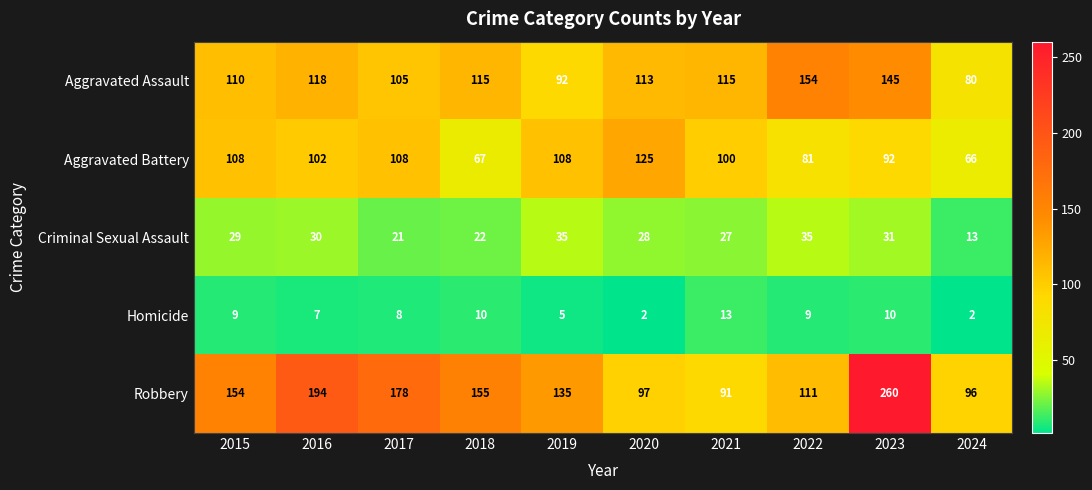

What is the minimum value for Robbery?

91